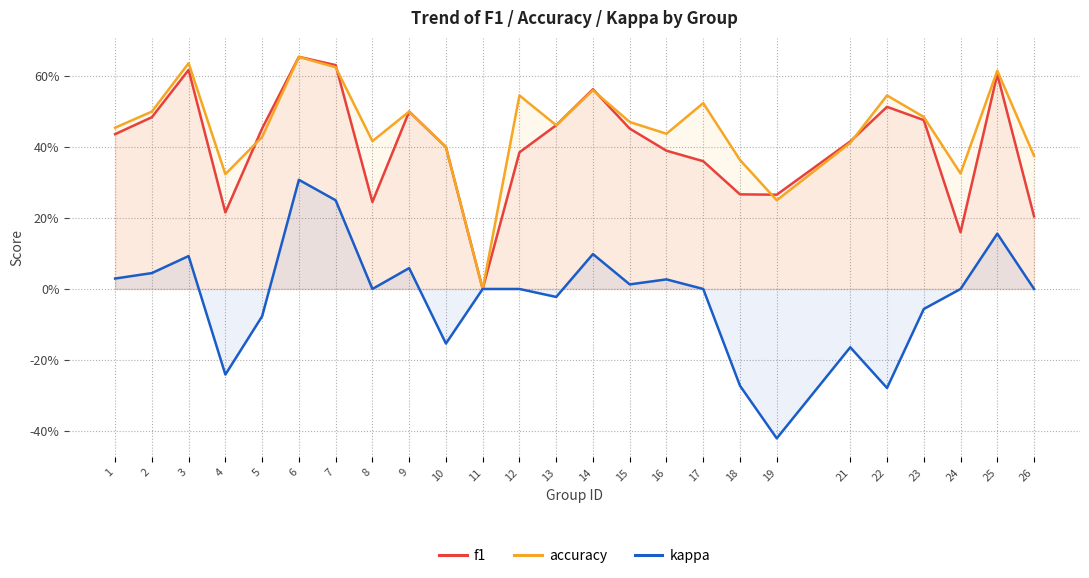

True or false: kappa and accuracy intersect in this chart.

False